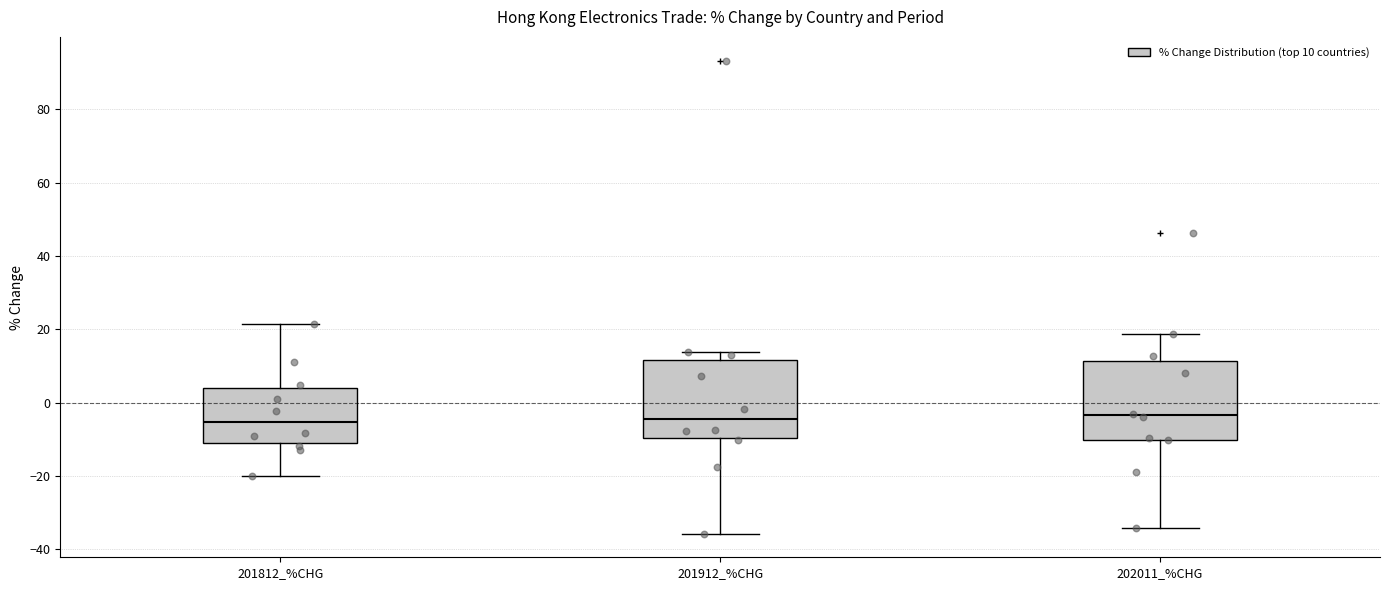

Where does the lower whisker of the box for 201912_%CHG end on the y-axis? The values are not printed on the chart, so give them approximately, as read against the axis.

-36